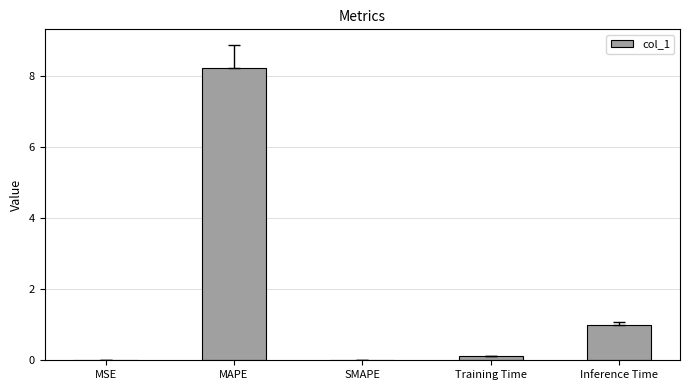

What is the sum of all values?

9.3